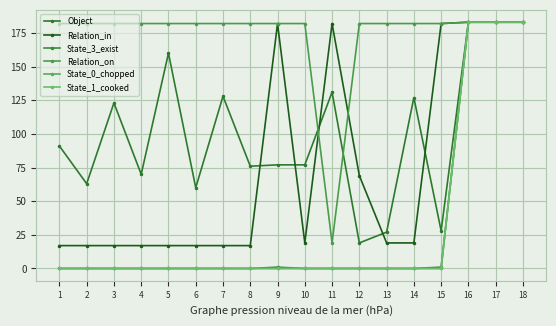

Read the Object value at 1.

91